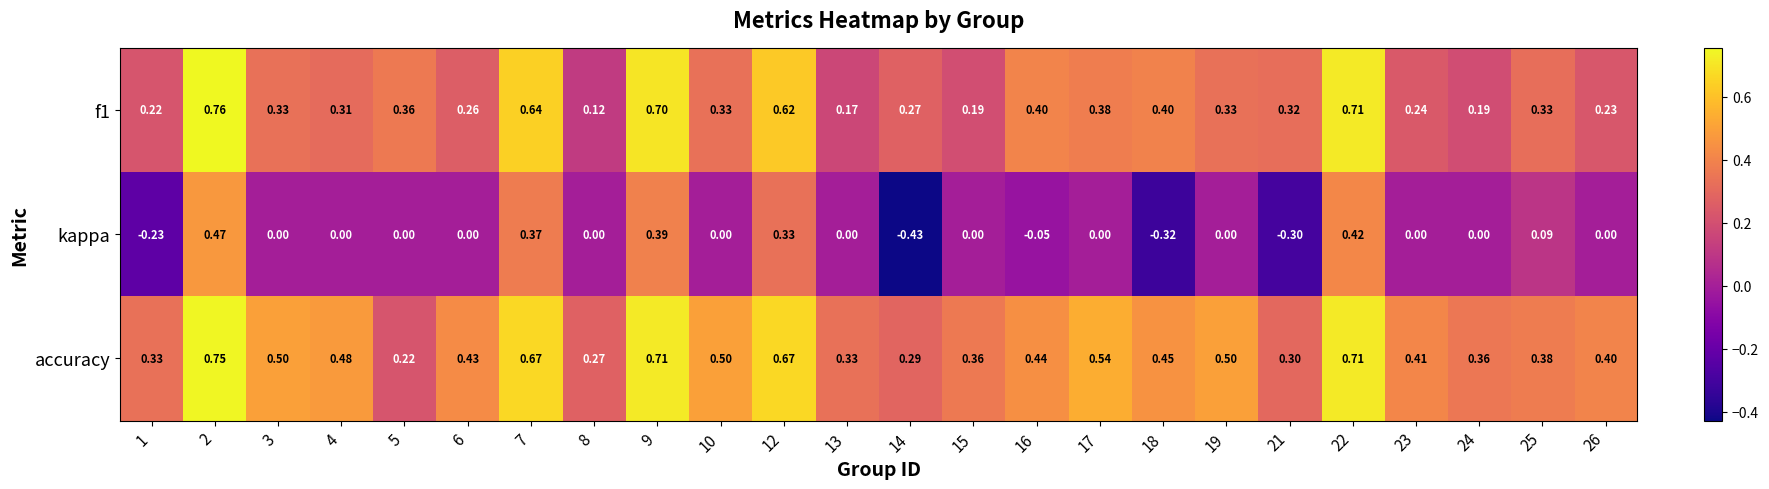

What is the total value across all series at 6?

0.7